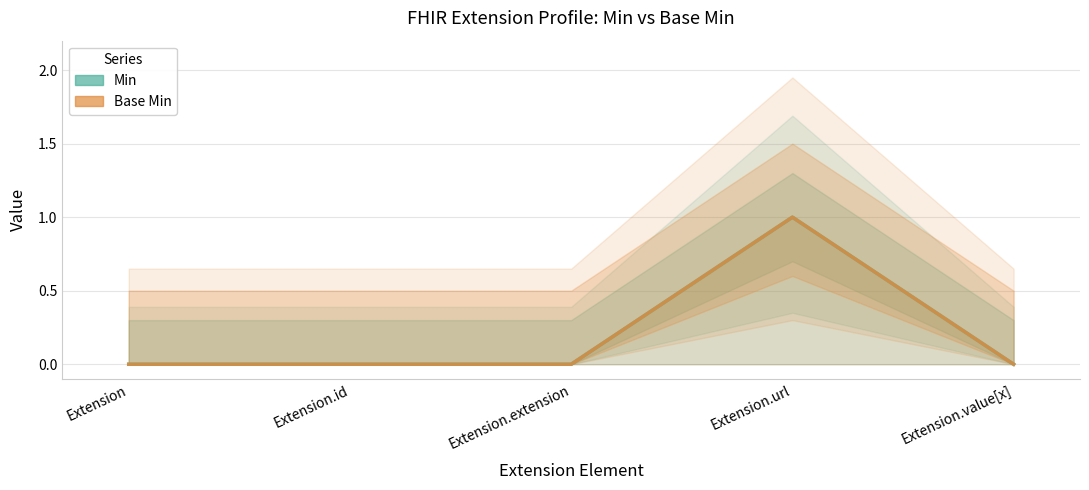

True or false: Min has a value of 1 at Extension.value[x].

False